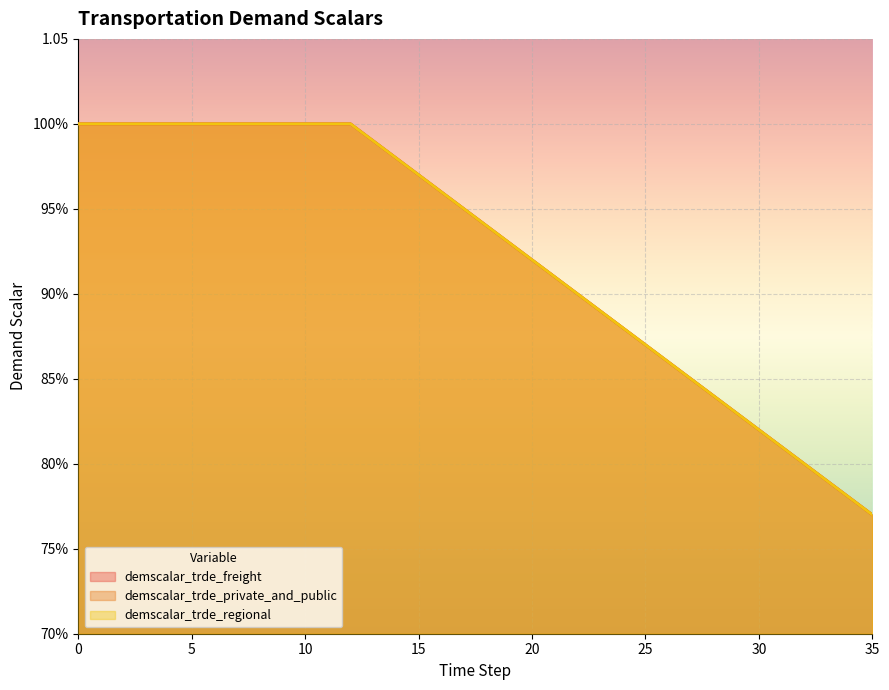

What is the value of the demscalar_trde_regional point at the 8th from the left?

1.0